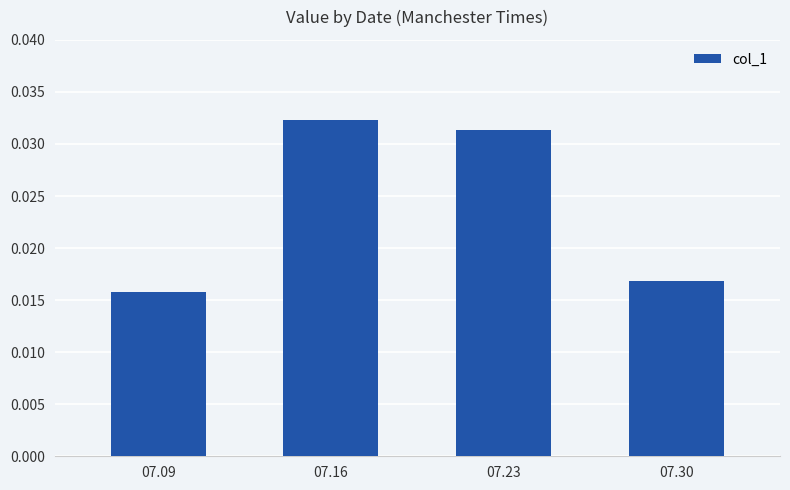

Rank the categories by value from highest to lowest.

07.16, 07.23, 07.30, 07.09